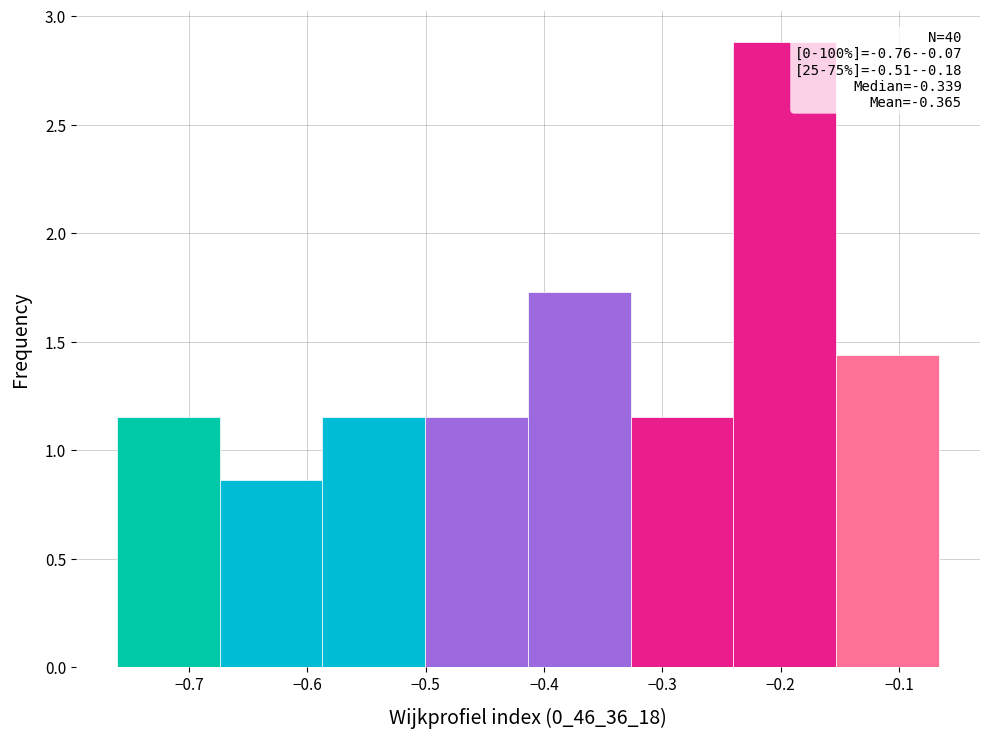

Which range on the x-axis has the tallest bar?

-0.24 to -0.15